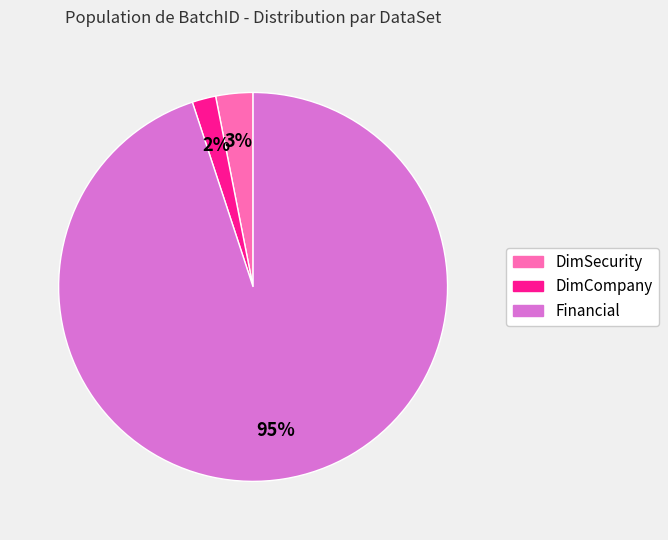

What is the smallest slice in the pie chart?

DimCompany